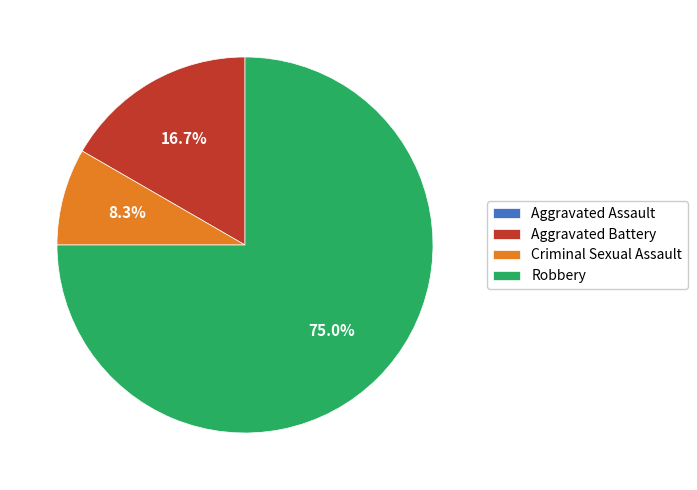

To the nearest percent, what portion does Robbery represent?

75%